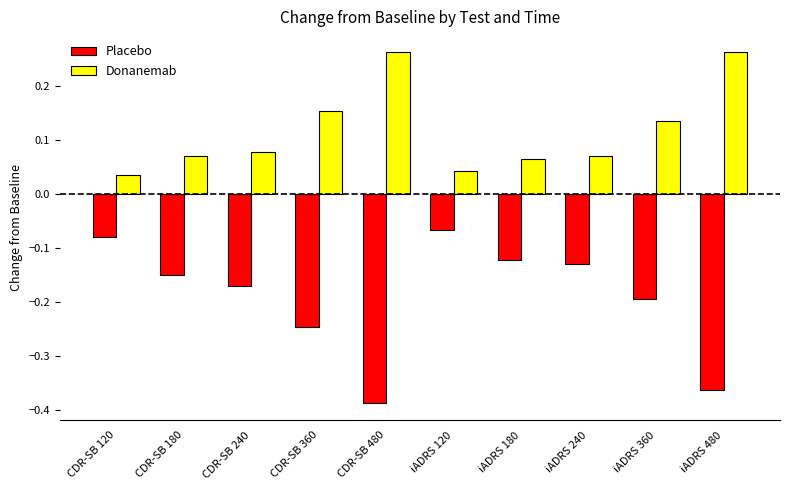

What position from the left is CDR-SB 360?

4